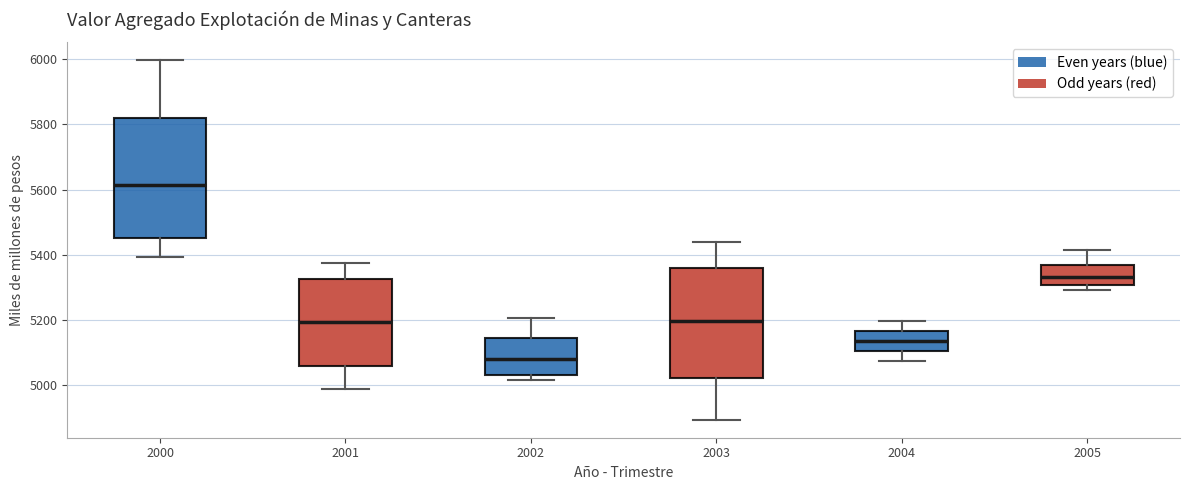

Where is the upper edge of the box at x = 2005 on the y-axis? The values are not printed on the chart, so give them approximately, as read against the axis.

5360